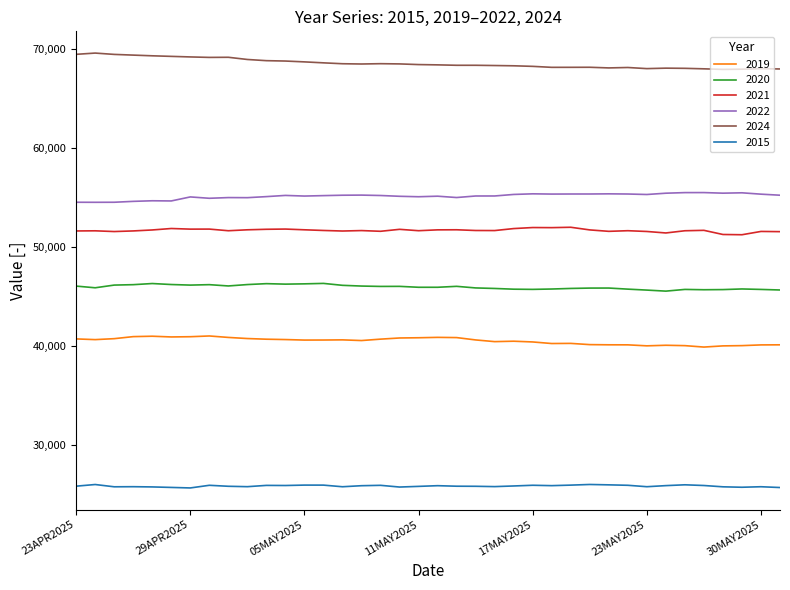

What is the highest value of the 2024 series?

69573